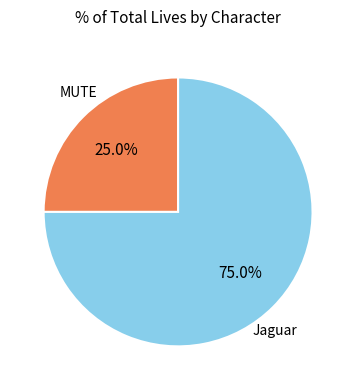

To the nearest percent, what is the difference between the largest and smallest slice percentages?

50%